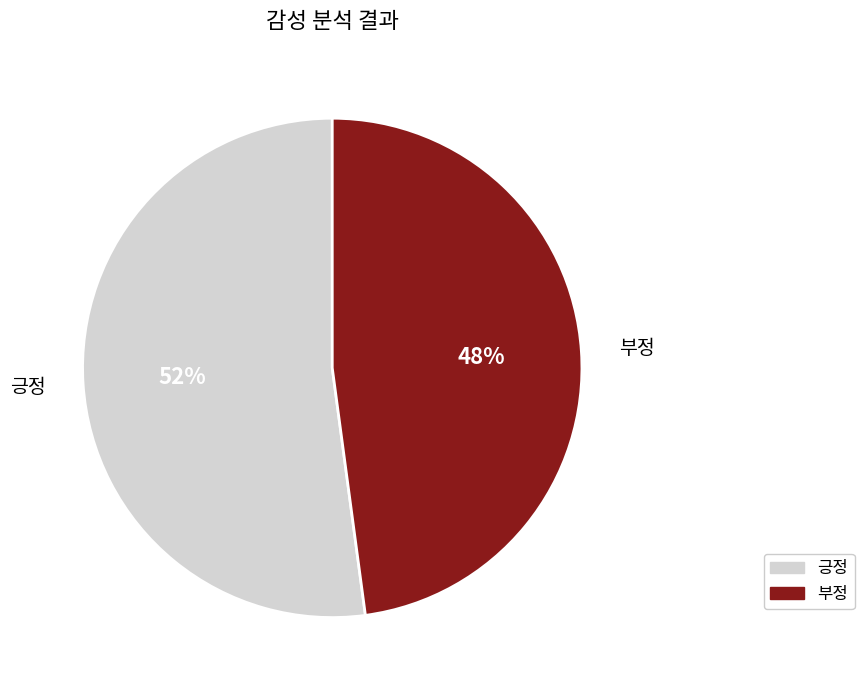

To the nearest percent, what percentage of the pie is 긍정?

52%